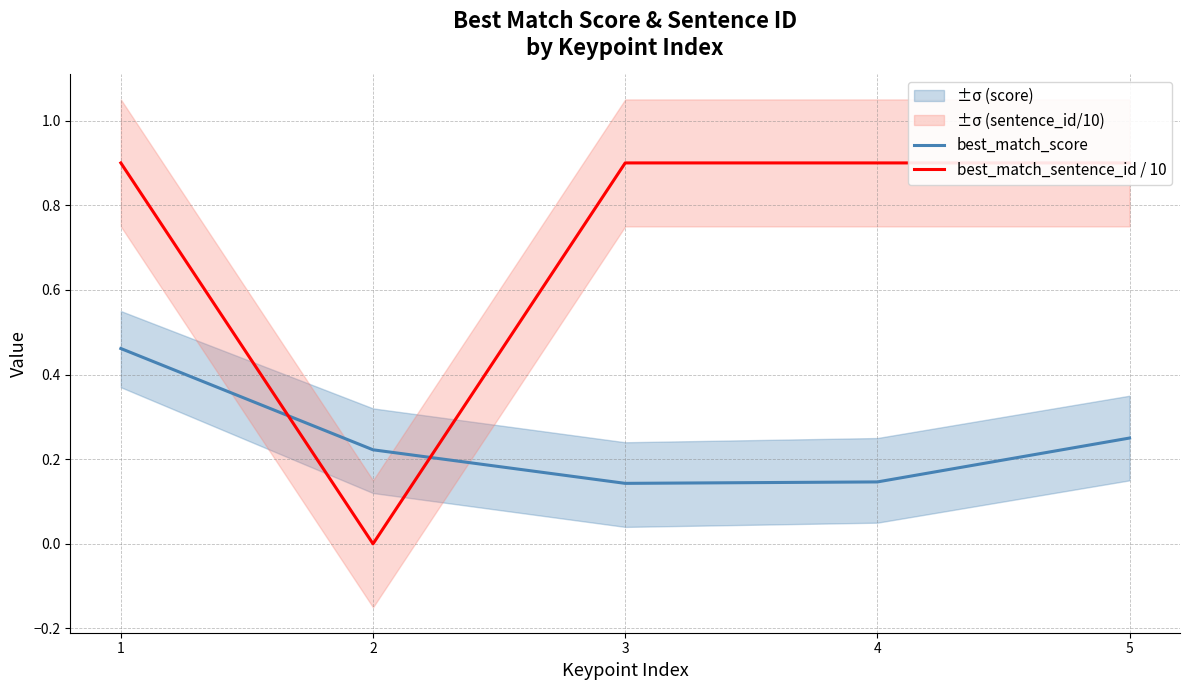

Which category has the lowest value in the best_match_sentence_id / 10 series?

2